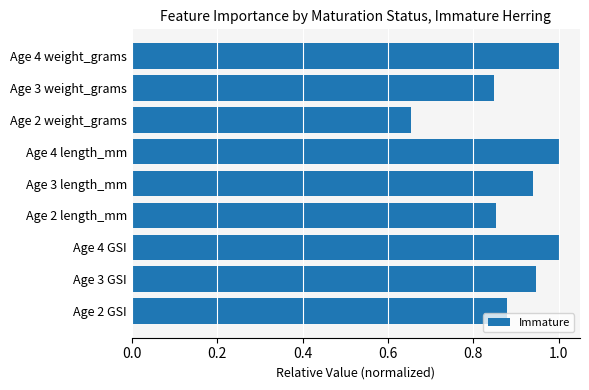

Are the bars grouped side by side (vs. stacked)?

No